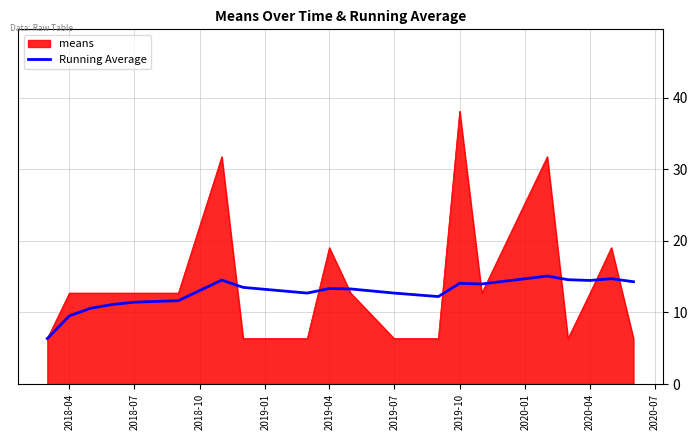

Which series has the widest spread of values?

means